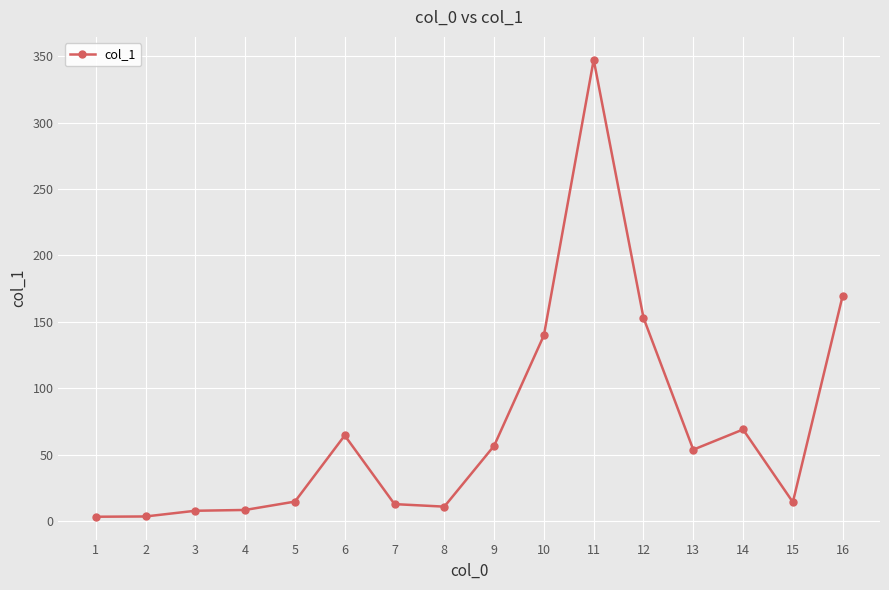

True or false: the data shows 14.2 at 15.

True